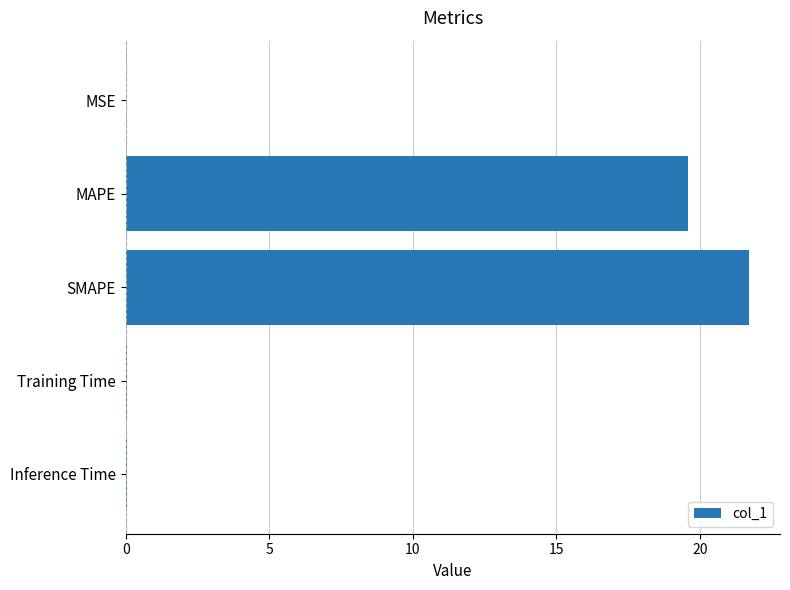

True or false: the data shows 0.0 at MSE.

True